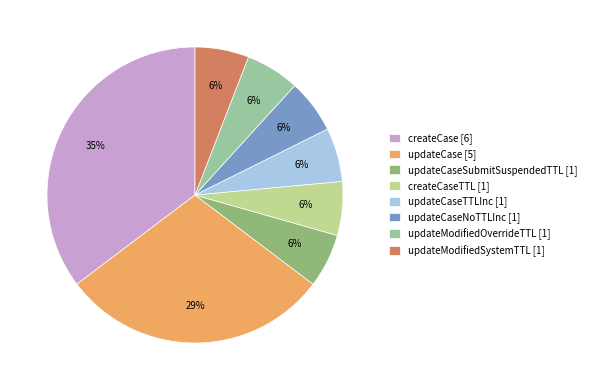

How many slices are in this pie chart?

8